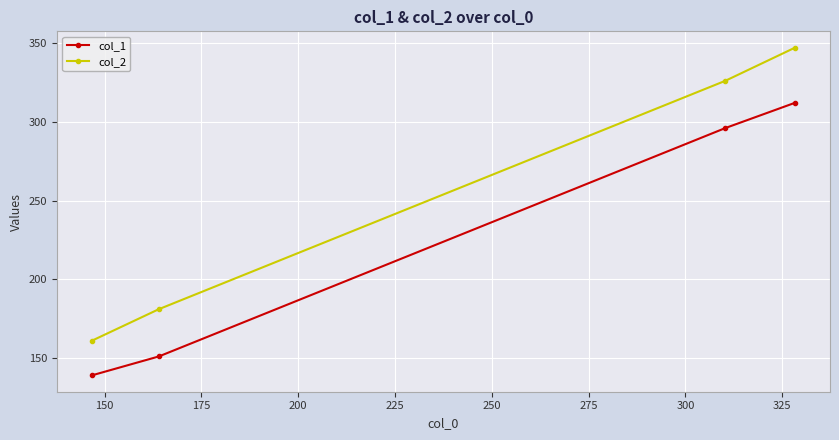

What is the value of the col_1 point at the 1st from the left?

139